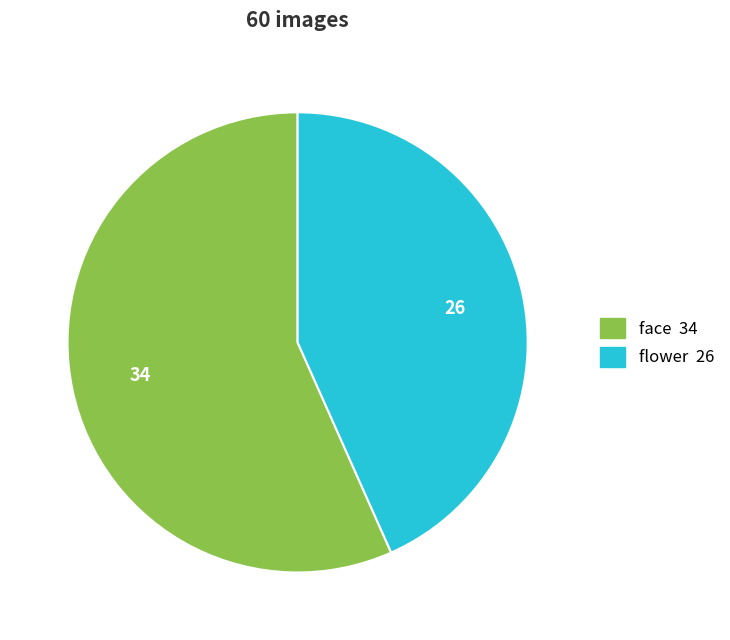

Which category has the smallest portion of the pie?

flower